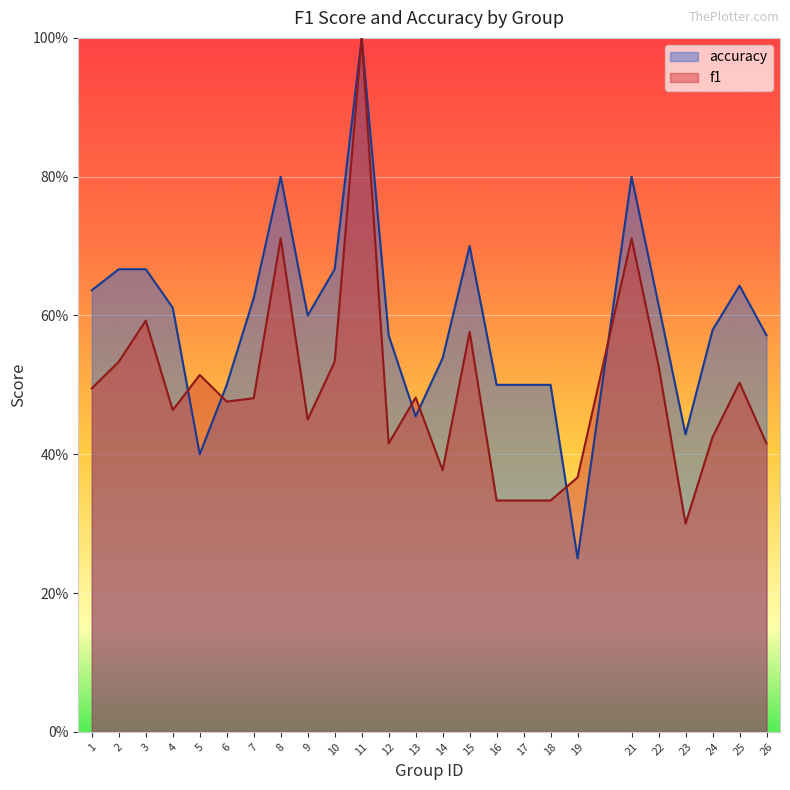

At 24, list the series in order from largest to smallest.

accuracy, f1